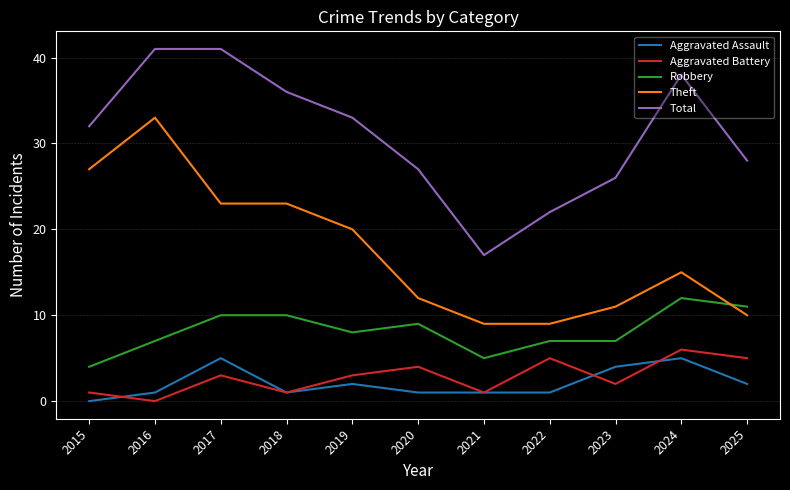

What is the sum of all Aggravated Assault values?

23